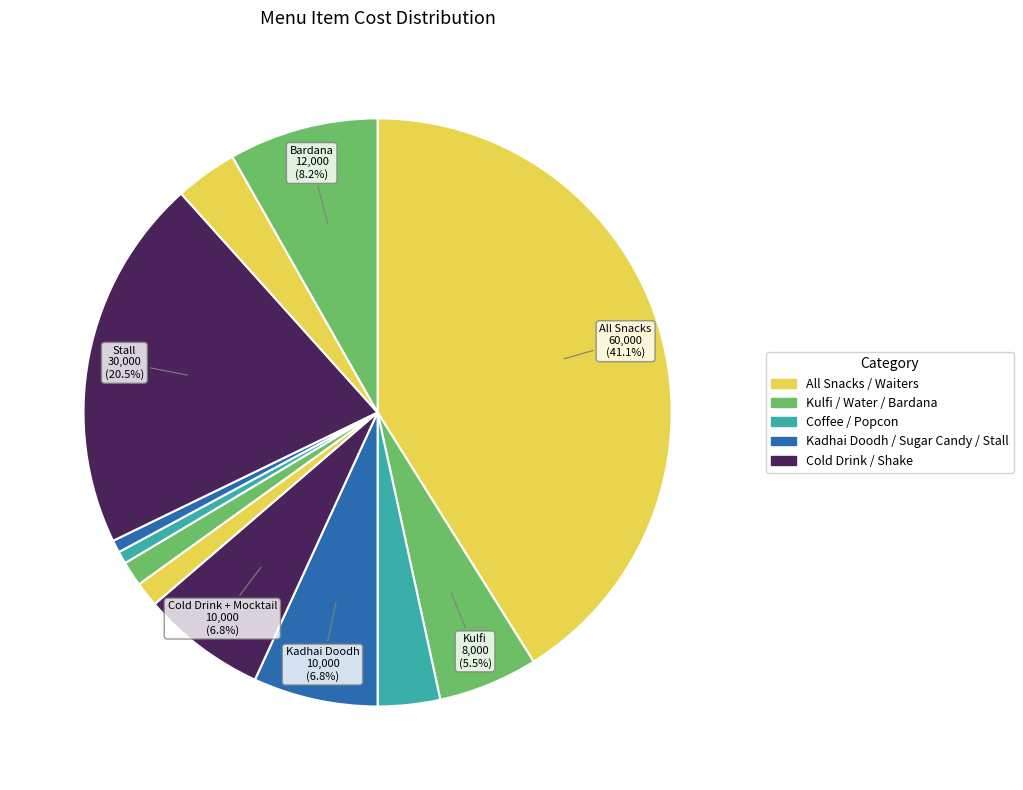

Count the number of slices in the pie.

12